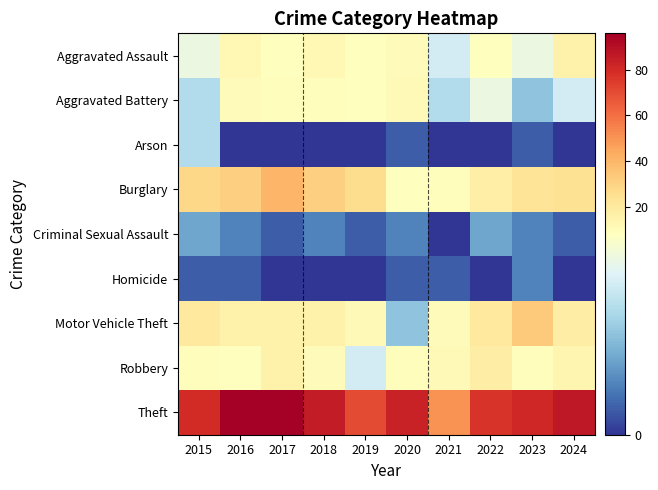

What is the total value across all series at 2022?

150